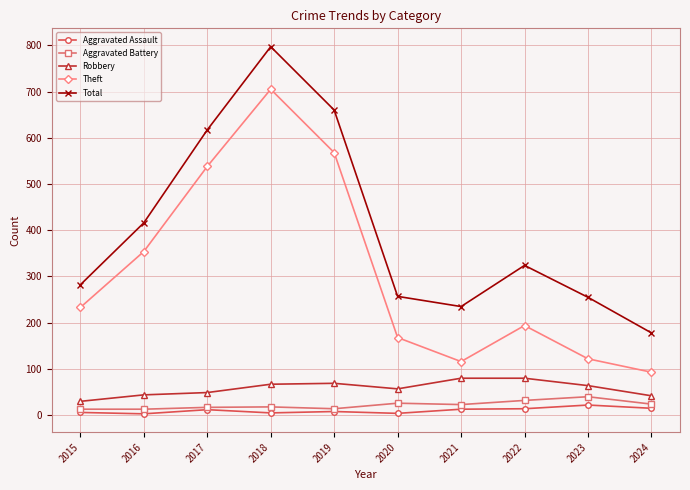

True or false: Theft and Aggravated Assault cross at least once.

False